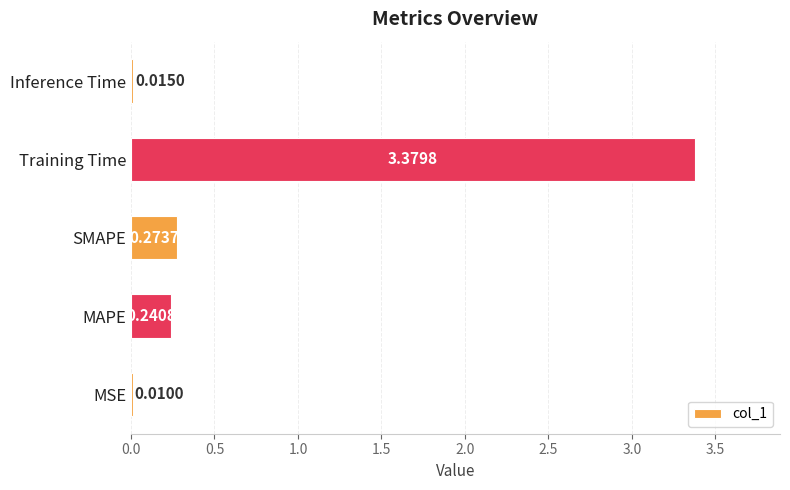

Where is the data nearest to the value 1?

SMAPE